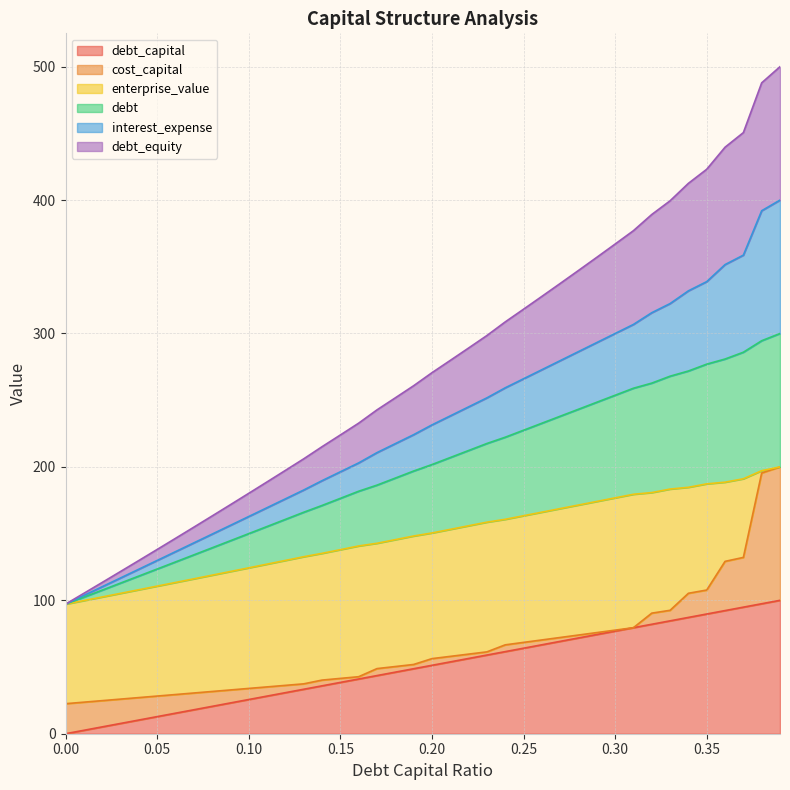

What is the sum of the debt_capital values at 0.28 and 0.12?

102.6